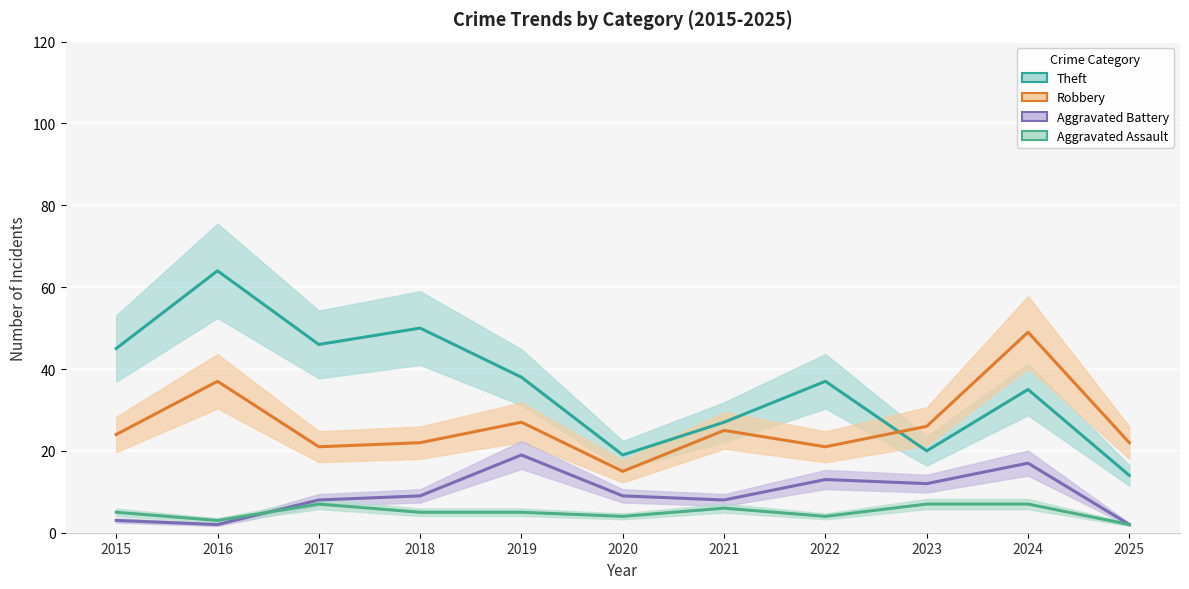

True or false: Robbery has more than 2 points higher than both neighbors.

True